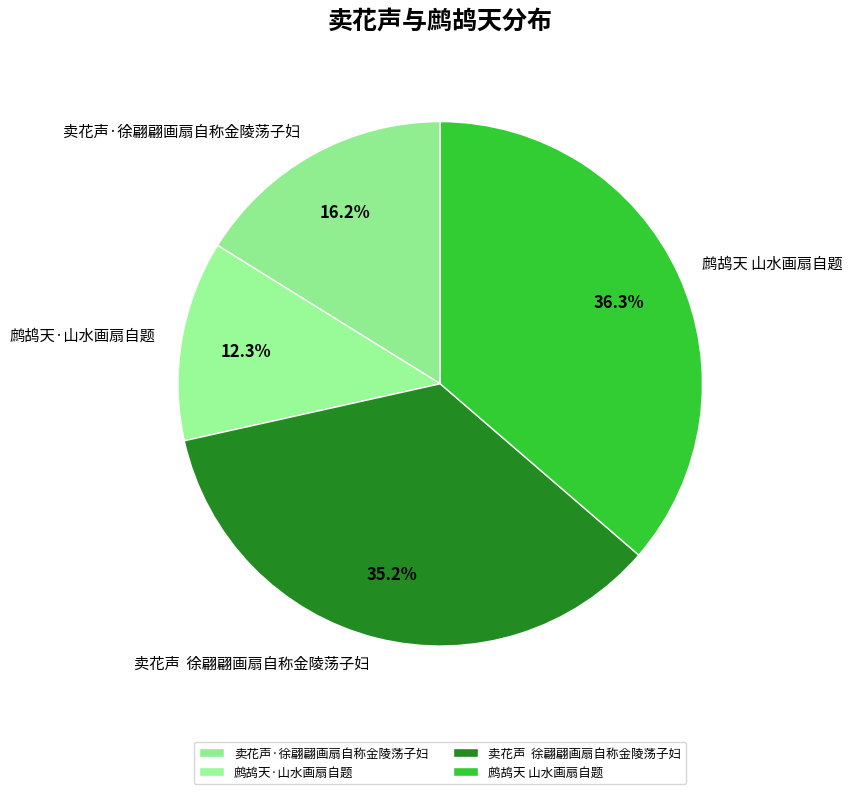

To the nearest percent, what is the average slice percentage?

25%